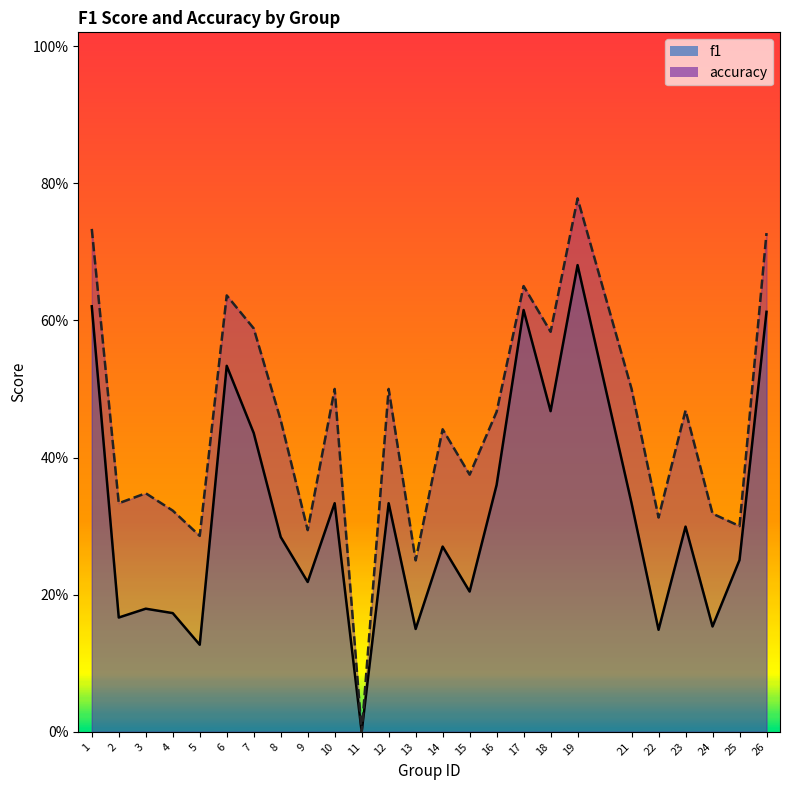

In f1, how many points are higher than both neighbors (excluding endpoints)?

8